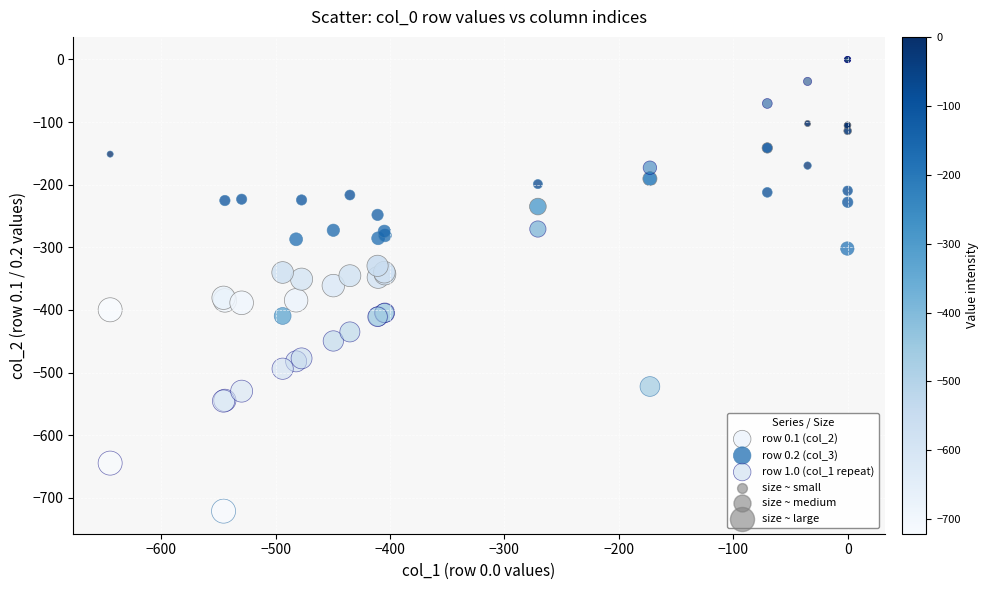

Which series contains the lowest Y value?

row 0.2 (col_3)